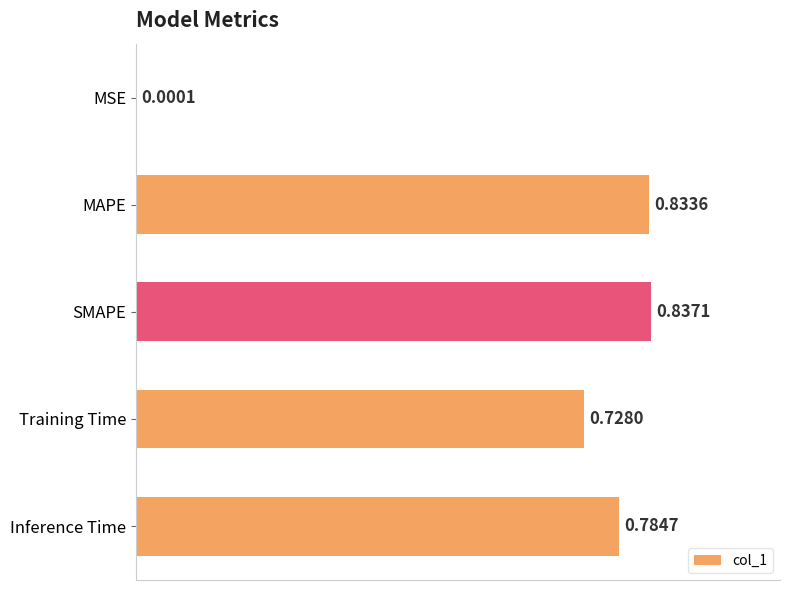

At which label is the value closest to 0?

MSE